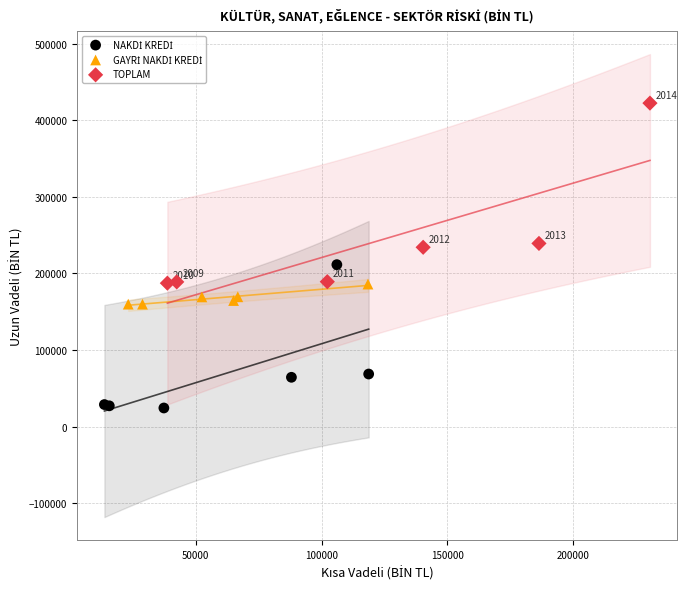

Which series reaches the maximum Y coordinate?

TOPLAM